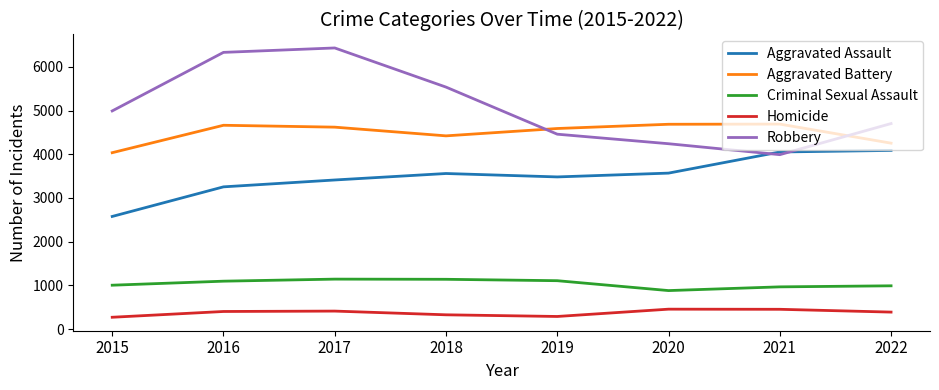

What is the total value across all series at 2022?

14427